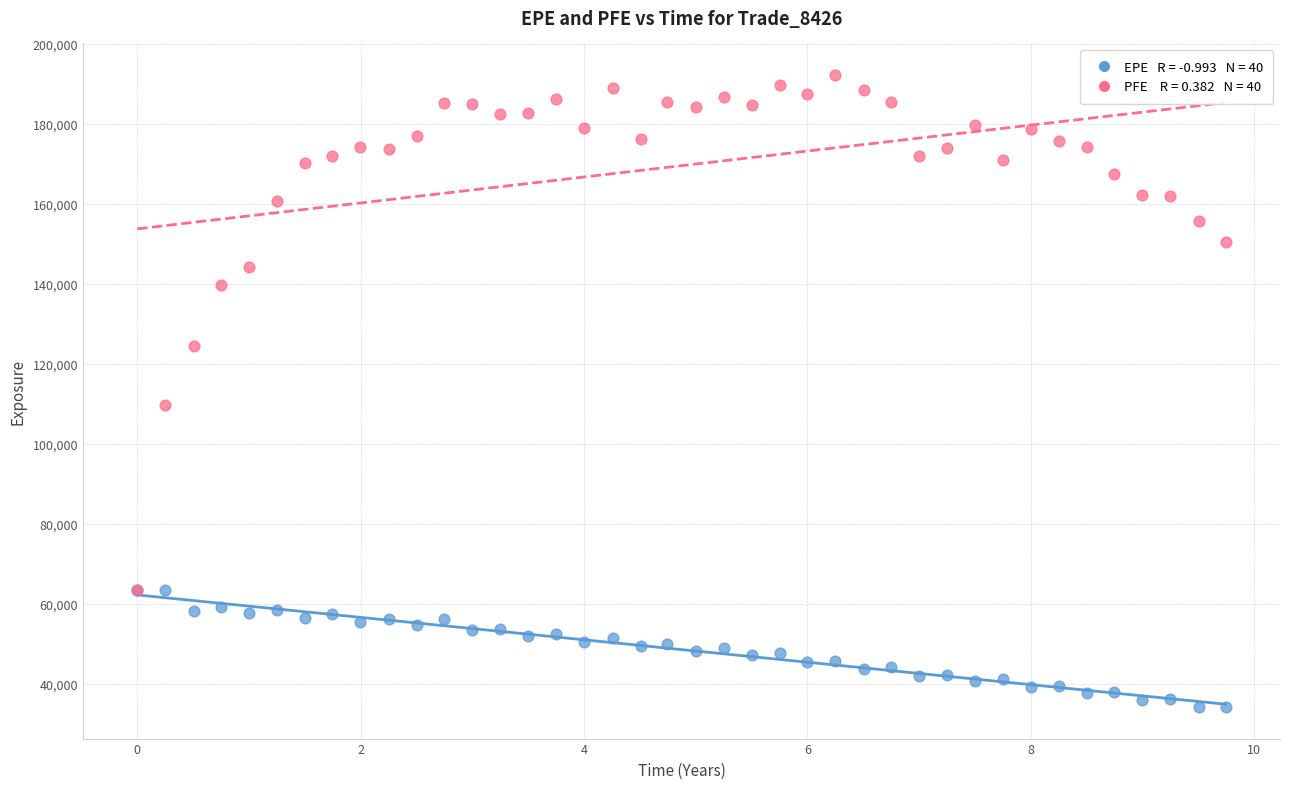

Across all series, what Y value is closest to 113271?

109846.0